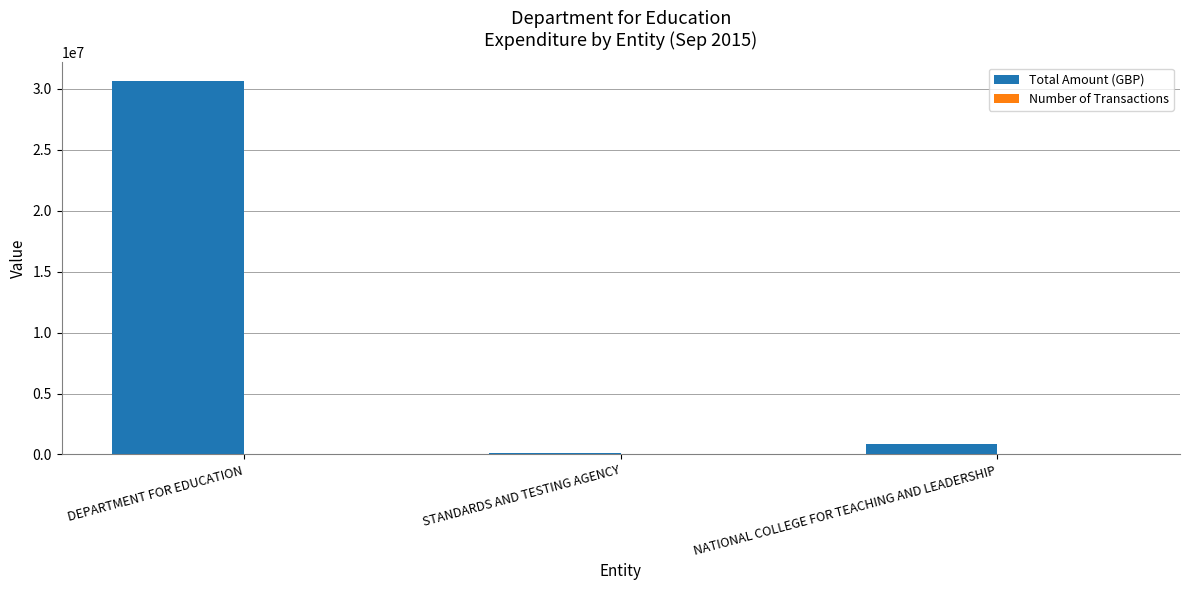

Count the number of data series in this chart.

2